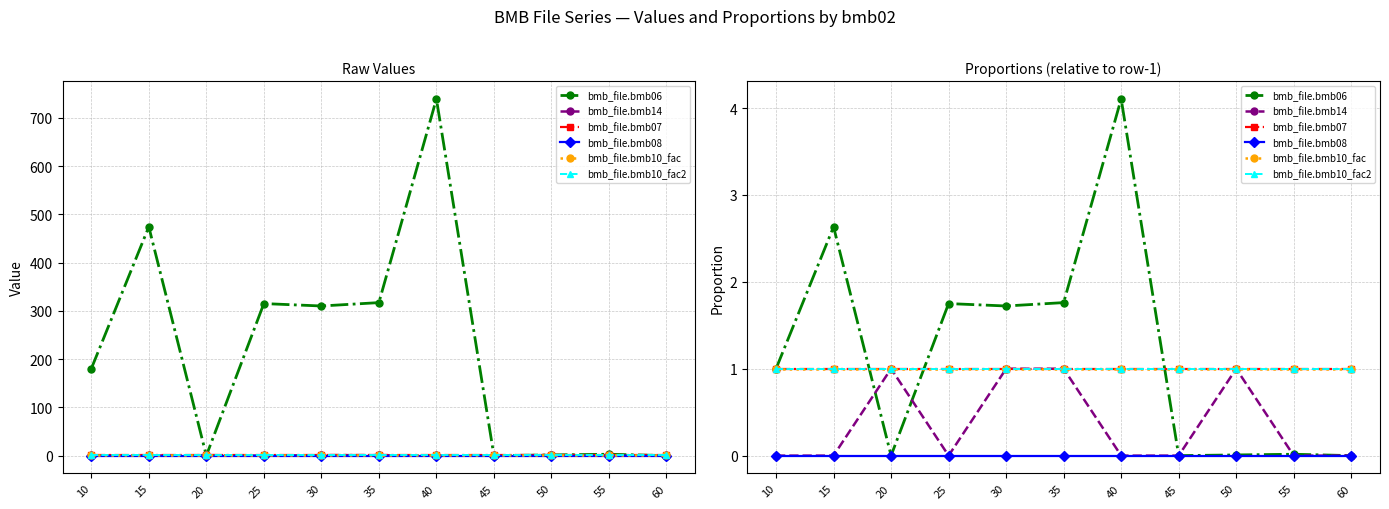

What value does the bmb_file.bmb10_fac2 series have at 40?

1.0